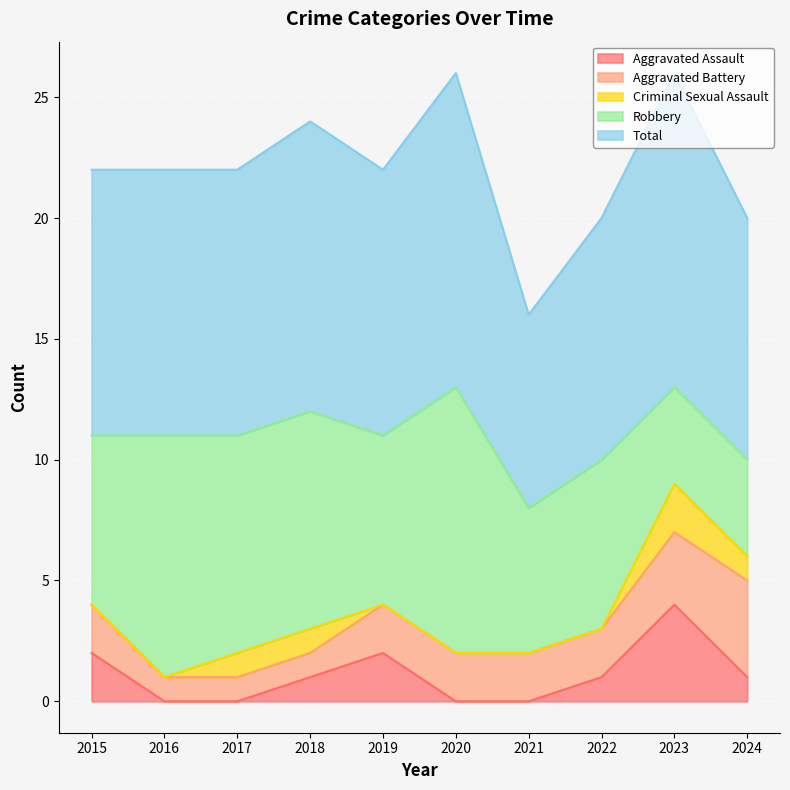

Reading left to right, list all the values displayed in this chart.

Aggravated Assault: 2015=2	2016=0	2017=0	2018=1	2019=2	2020=0	2021=0	2022=1	2023=4	2024=1
Aggravated Battery: 2015=2	2016=1	2017=1	2018=1	2019=2	2020=2	2021=2	2022=2	2023=3	2024=4
Criminal Sexual Assault: 2015=0	2016=0	2017=1	2018=1	2019=0	2020=0	2021=0	2022=0	2023=2	2024=1
Robbery: 2015=7	2016=10	2017=9	2018=9	2019=7	2020=11	2021=6	2022=7	2023=4	2024=4
Total: 2015=11	2016=11	2017=11	2018=12	2019=11	2020=13	2021=8	2022=10	2023=13	2024=10